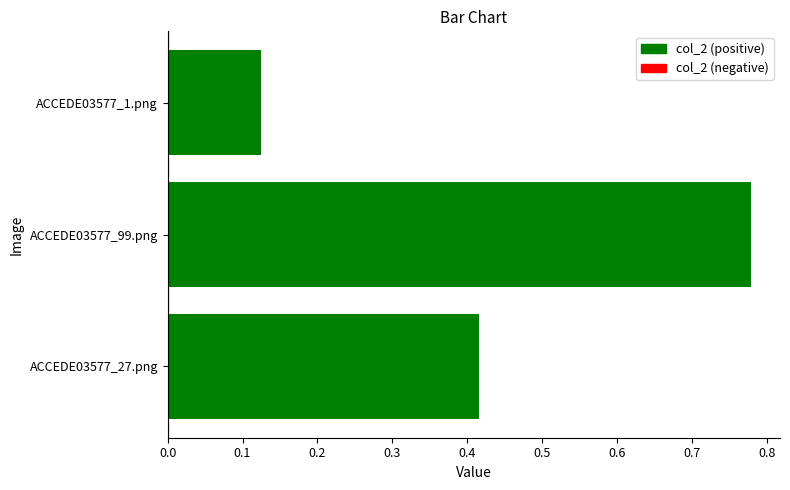

Which has a higher value, ACCEDE03577_1.png or ACCEDE03577_99.png?

ACCEDE03577_99.png